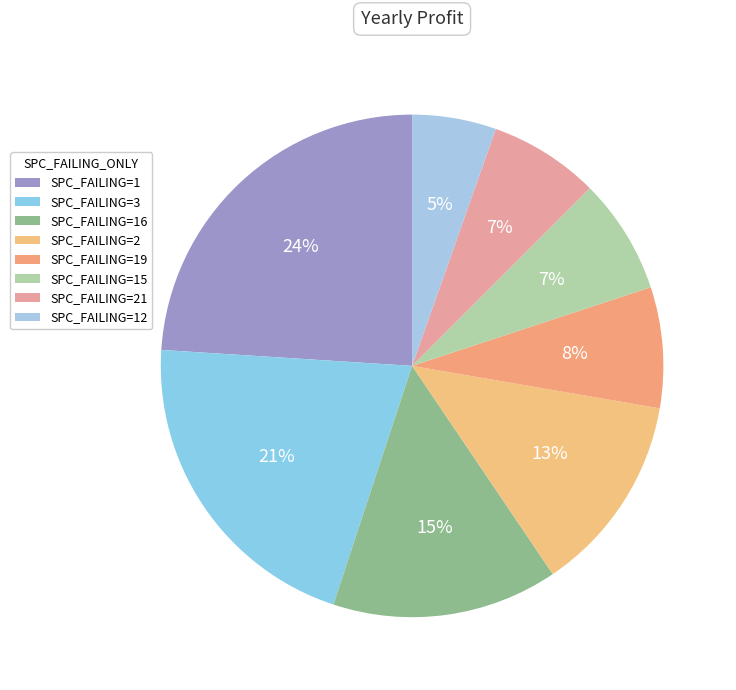

How many segments does this pie chart have?

8